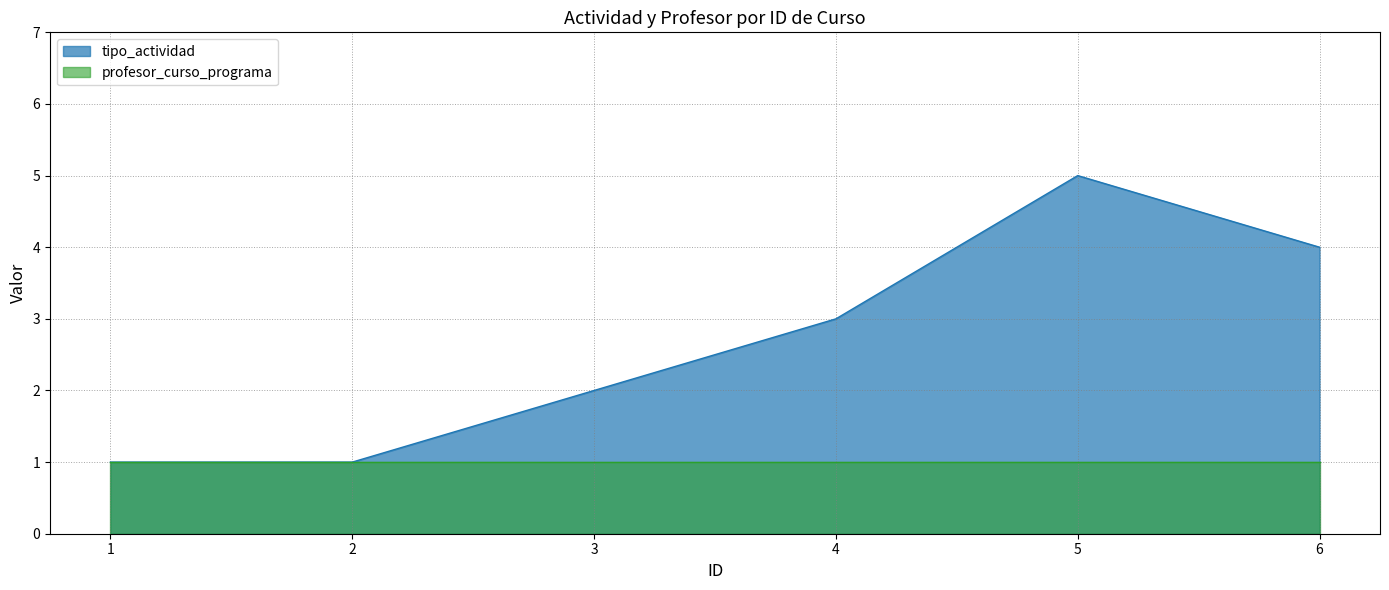

What is the difference between the second highest and minimum values?

3